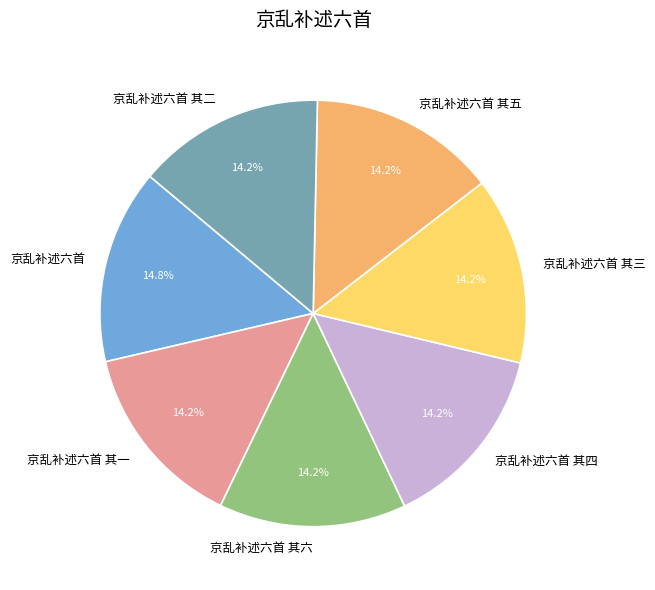

Is 京乱补述六首 其三 the majority of the pie?

No